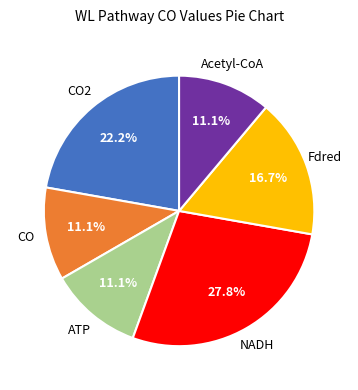

Is there any slice that represents more than half of the pie?

No